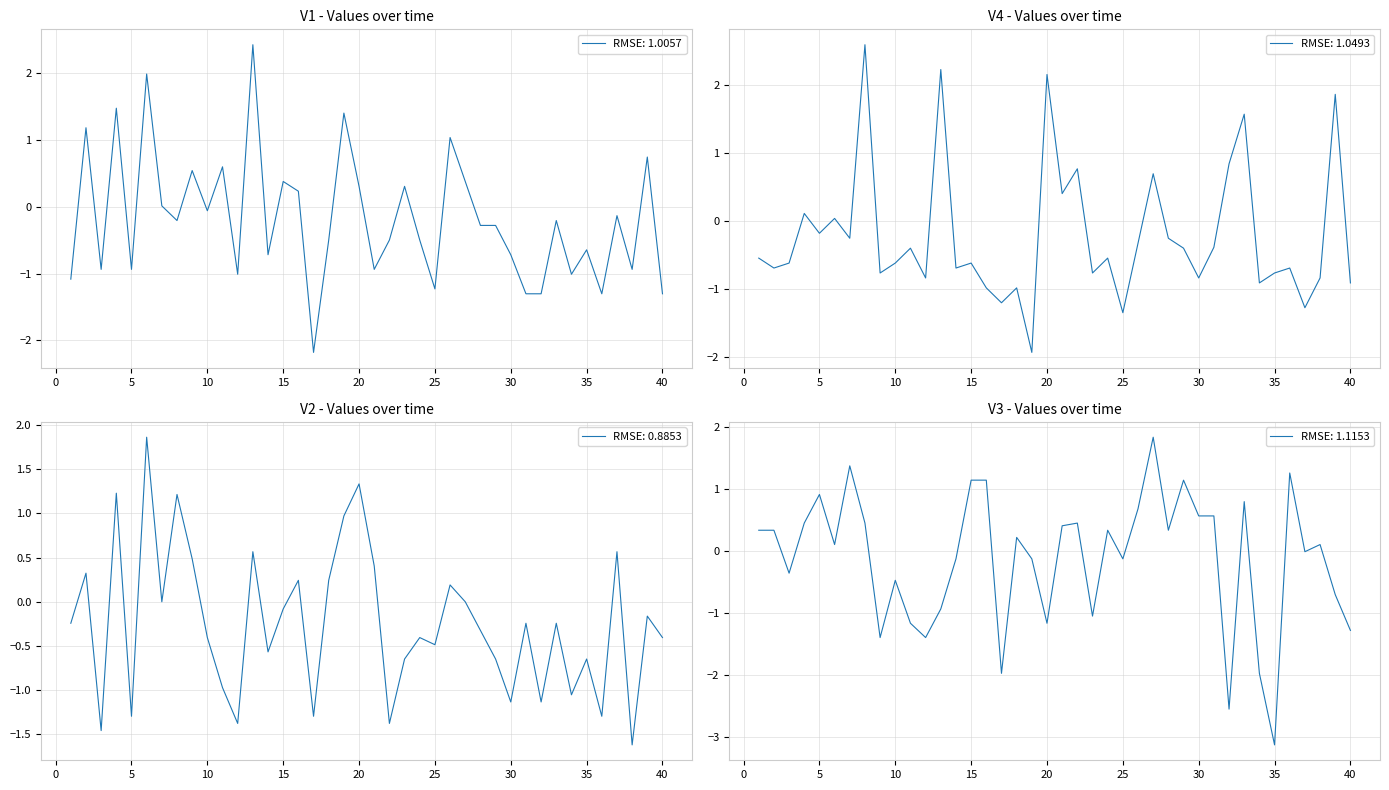

What is the highest value of the V3 series?

1.8